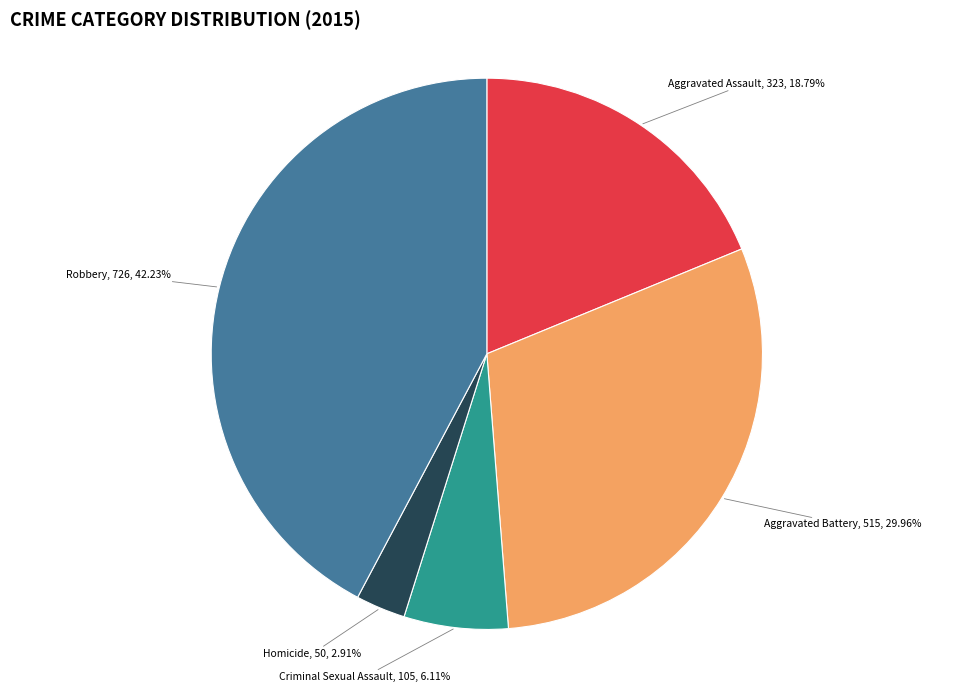

True or false: Homicide accounts for 11% of the total.

False